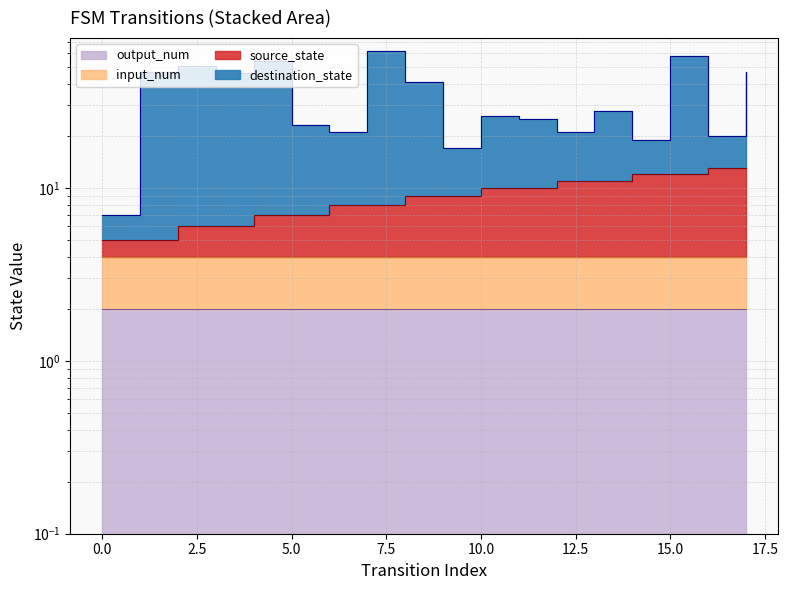

The value of source_state at 15 is 12. True or false?

True